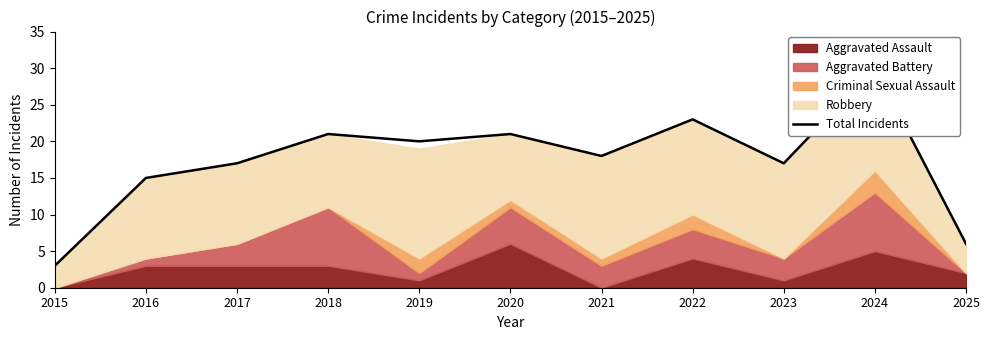

Which has a higher value, 2017 or 2024?

2024